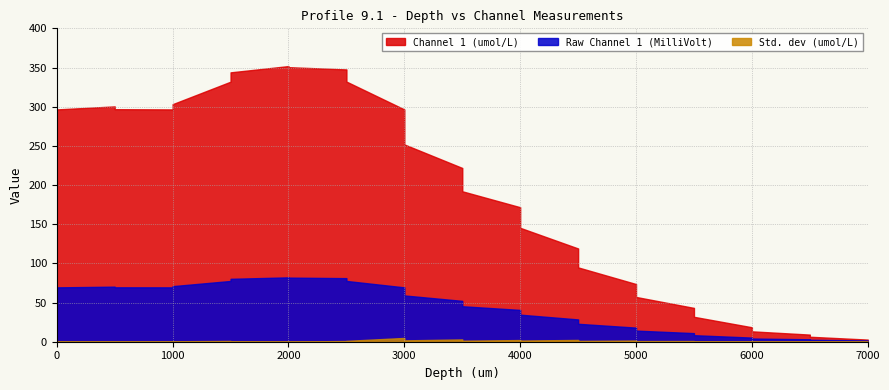

True or false: Raw Channel 1 (MilliVolt) and Std. dev (umol/L) cross at least once.

False